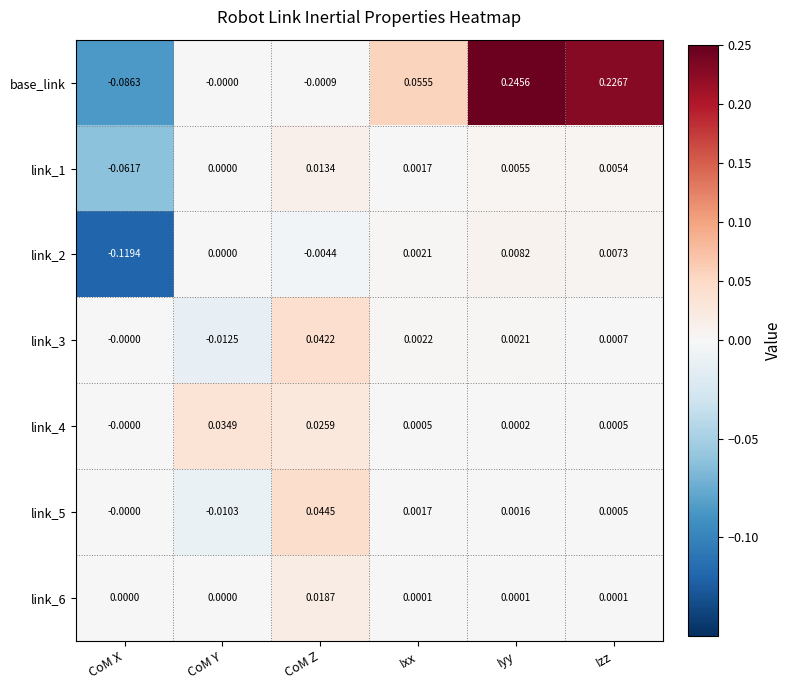

At which label is link_3 closest to 0?

CoM X